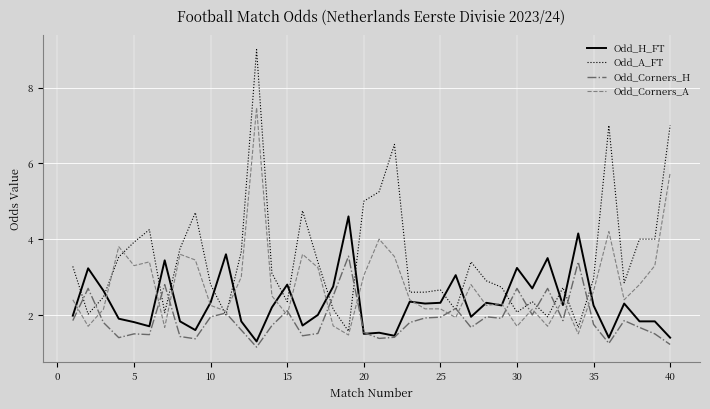

Which series has the largest total across all categories?

Odd_A_FT